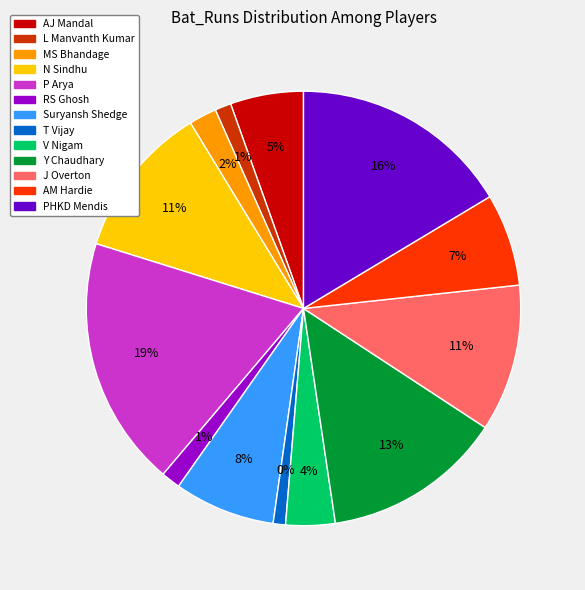

Is AM Hardie the majority of the pie?

No